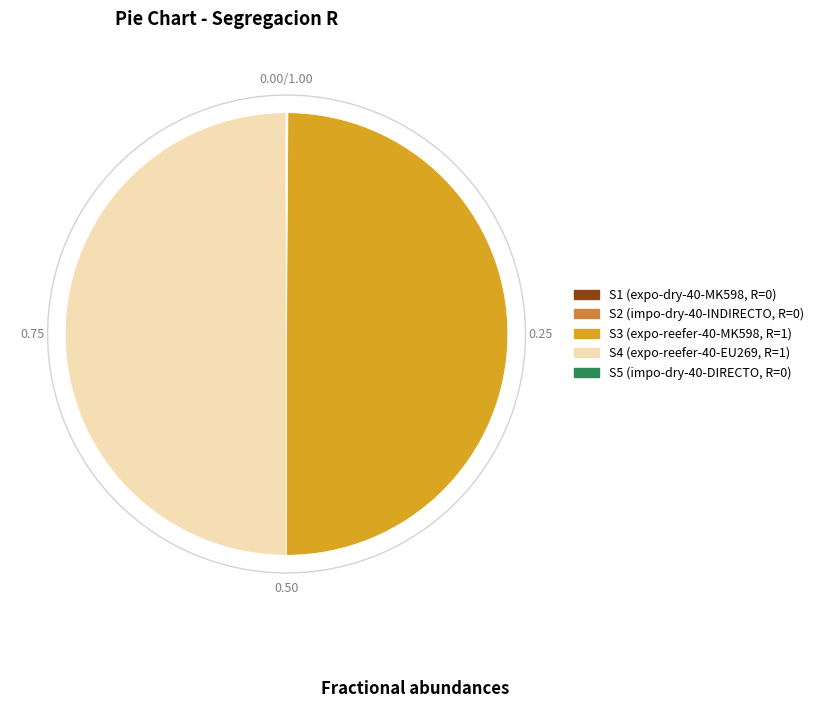

Does S4 account for over 50% of the chart?

No